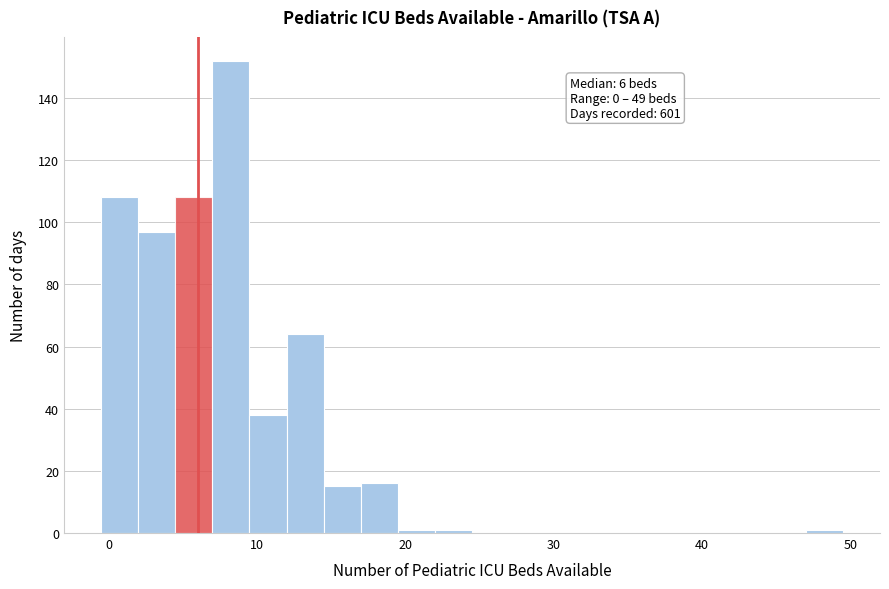

Around what value on the x-axis is the tallest bar? Give the approximate position of its centre, as read against the axis.

8